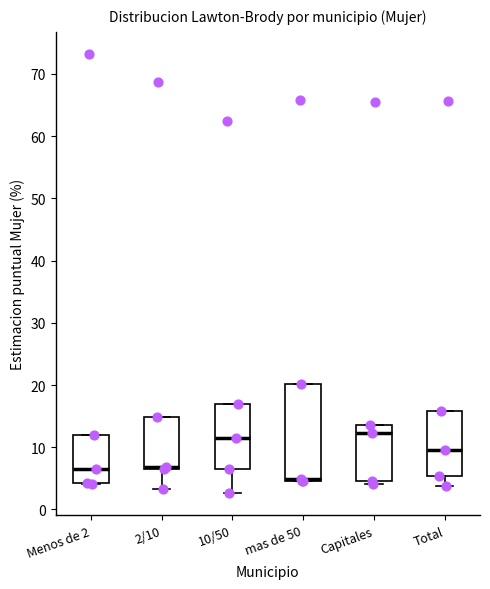

Where does the median line of the box for Menos de 2 sit on the y-axis? The values are not printed on the chart, so give them approximately, as read against the axis.

7